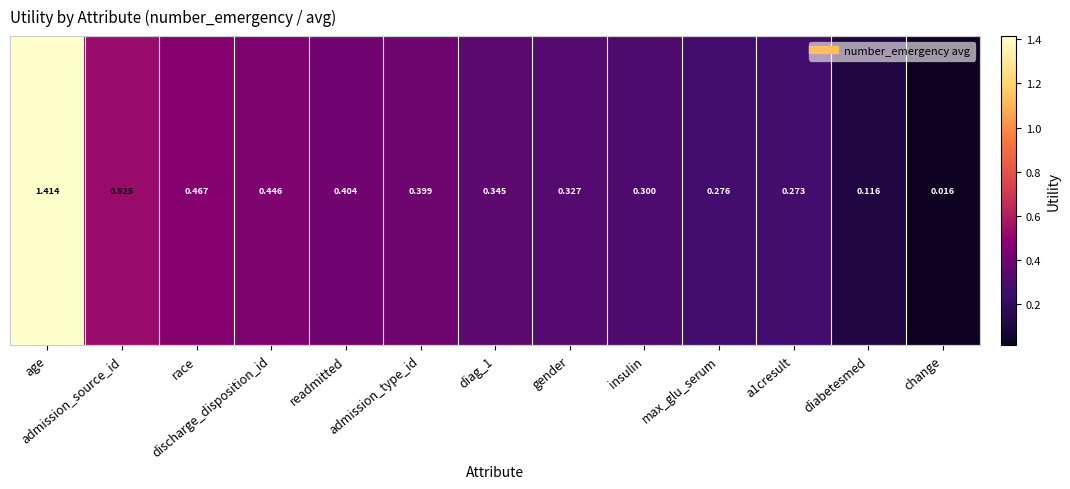

What is the change in value from insulin to change?

-0.3